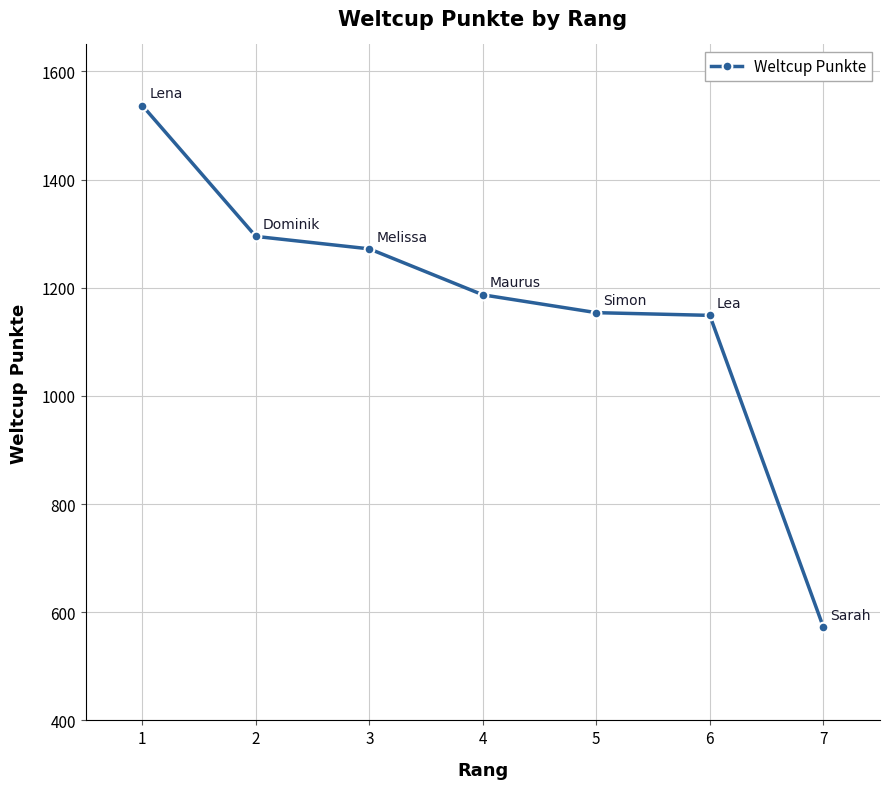

Reading left to right, transcribe all the data shown in this chart.

1=1537	2=1295	3=1272	4=1187	5=1154	6=1149	7=573